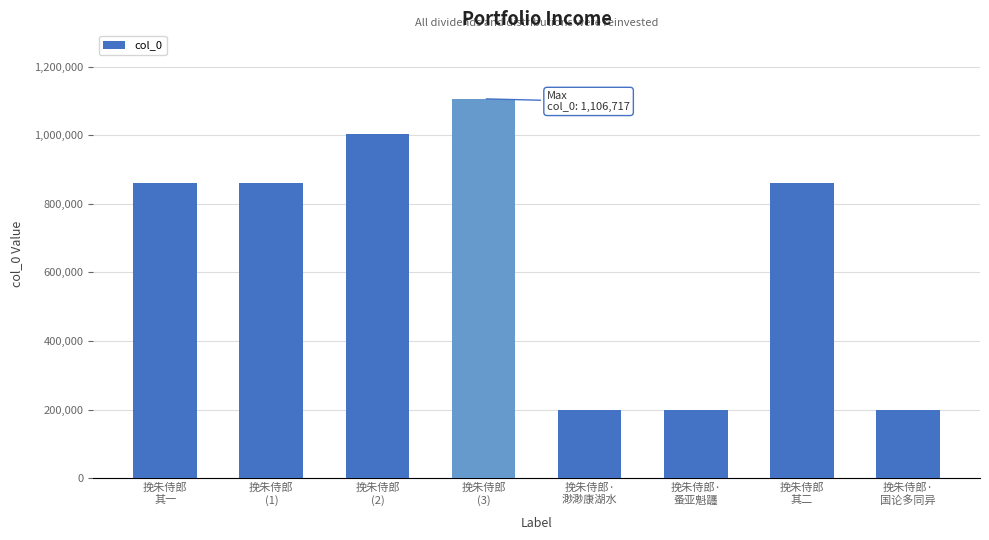

What is the label of the 4th bar from the left?

挽朱侍郎
(3)